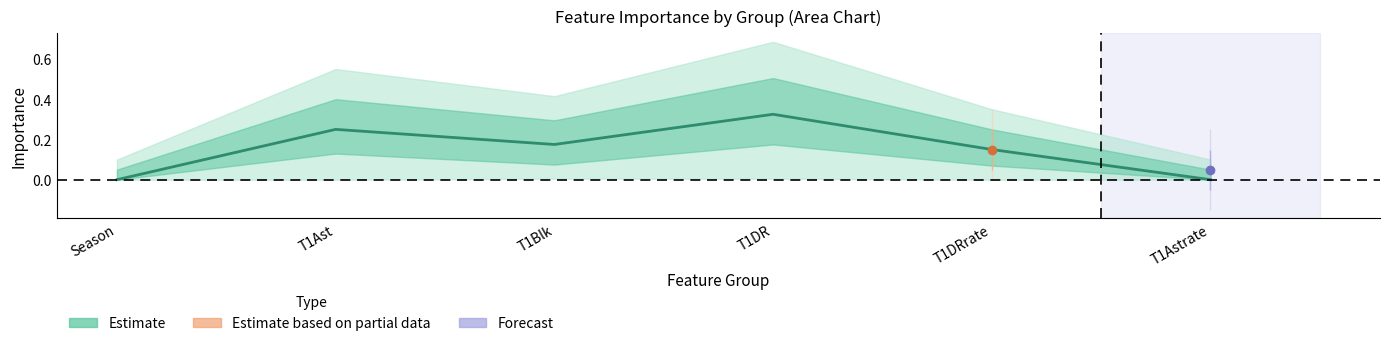

How many interior local peaks (higher than both neighbors) does the data have?

2